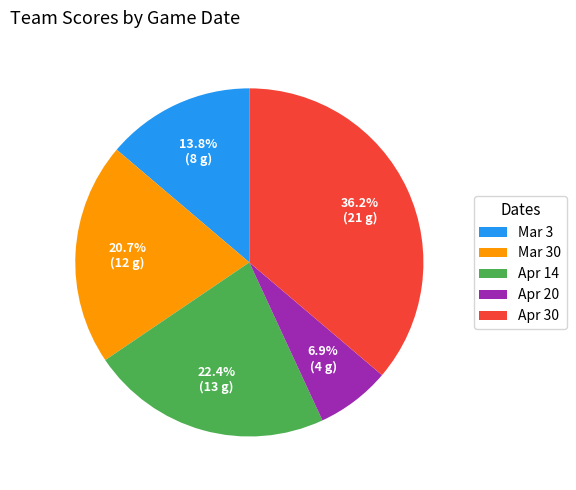

To the nearest percent, what percentage of the pie is Apr 14?

22%